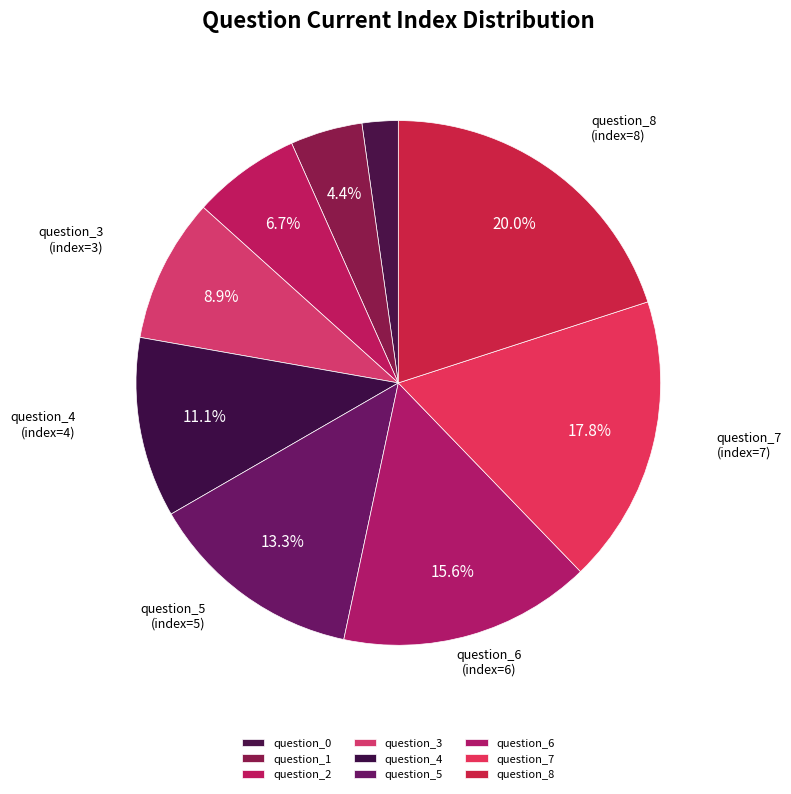

Does question_0 account for over 50% of the chart?

No